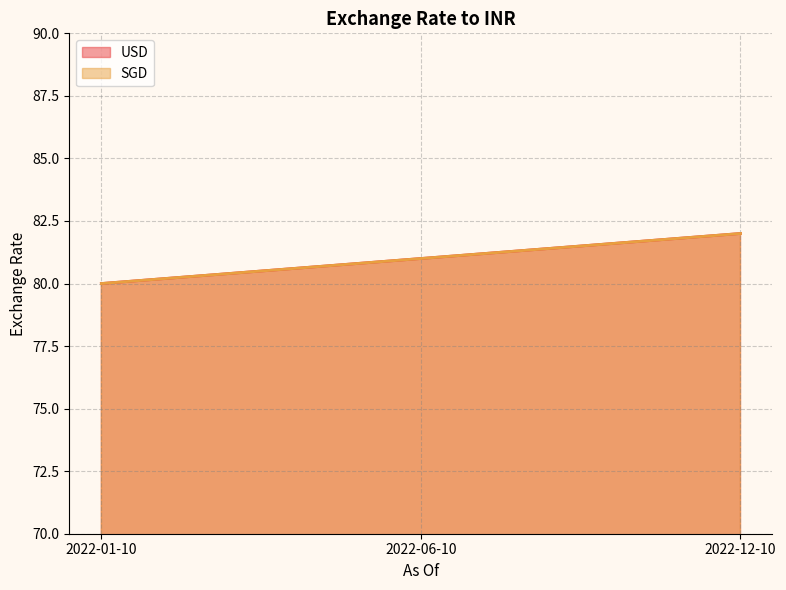

Which has a higher value, 2022-12-10 or 2022-06-10?

2022-12-10